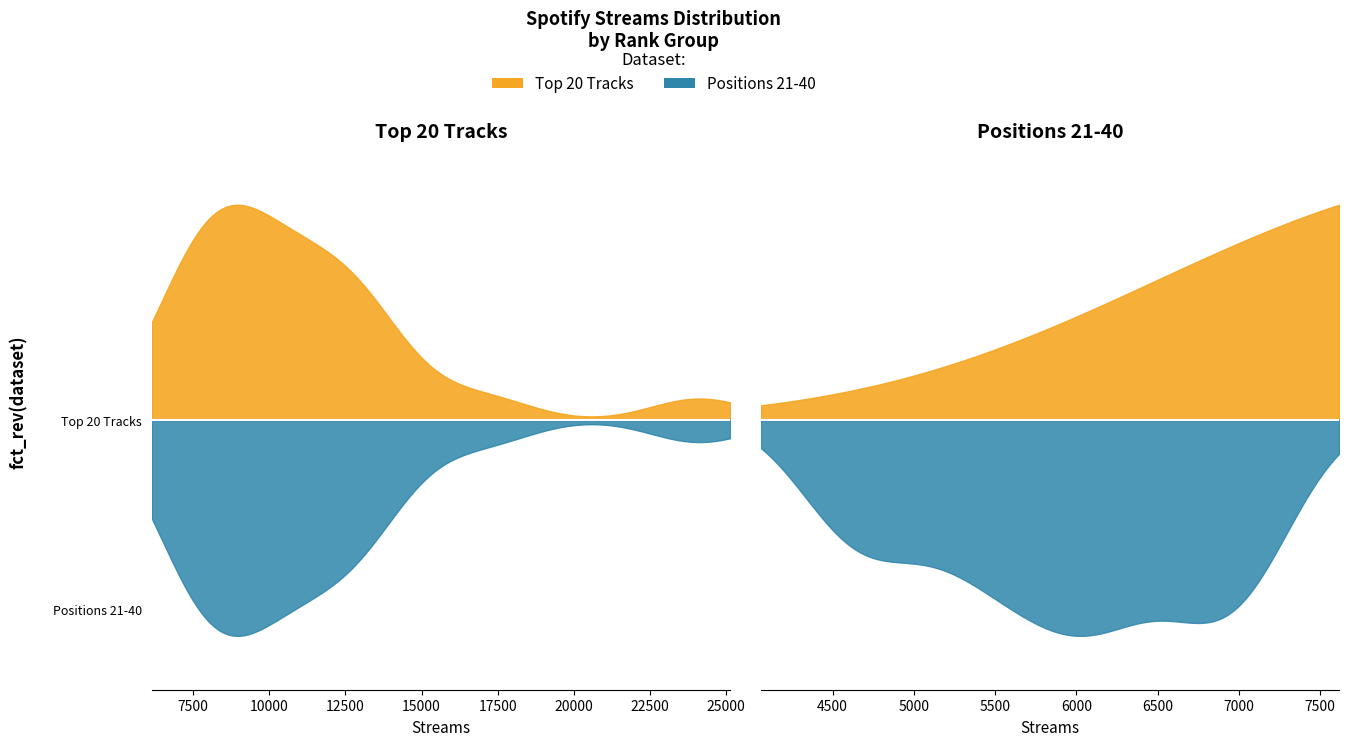

Which series has the widest spread of values?

Top 20 Tracks